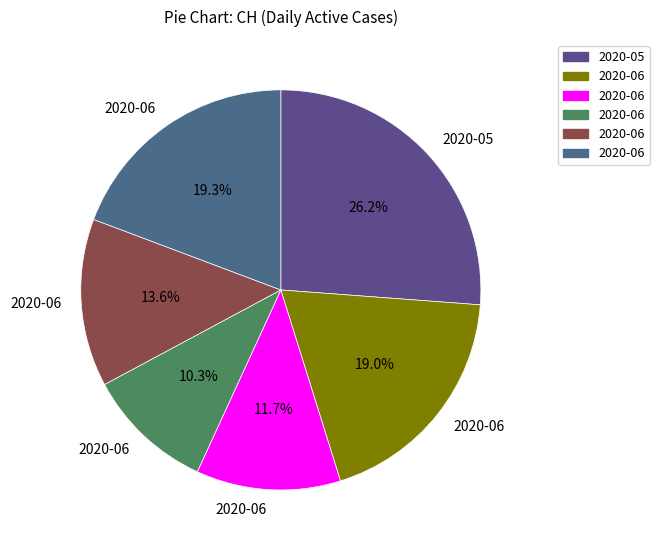

Does any single category account for the majority?

No